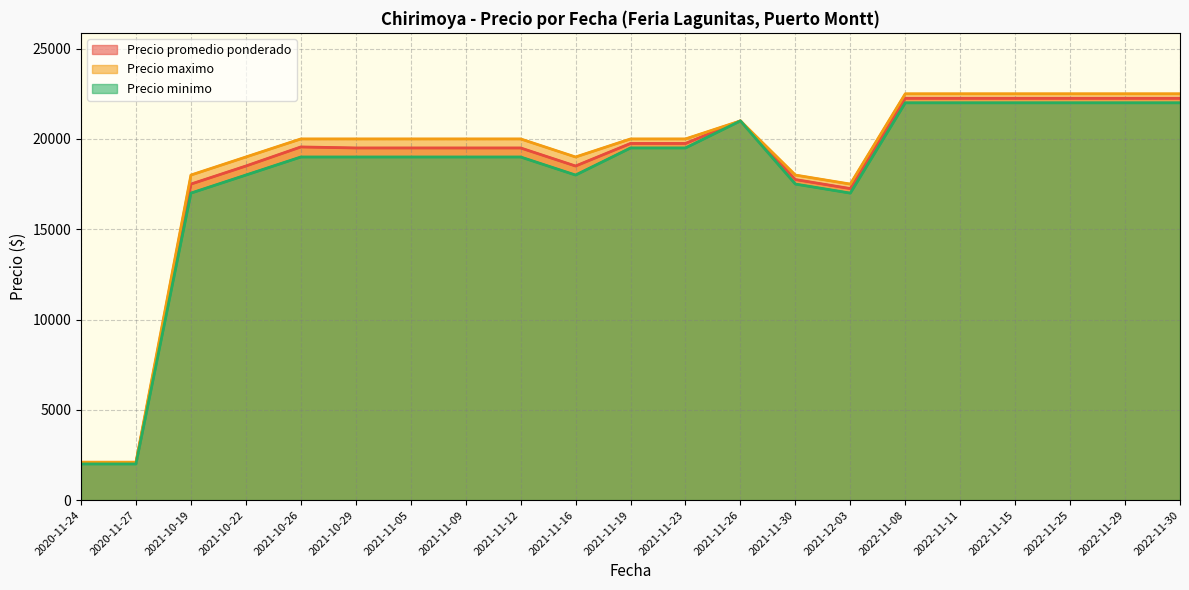

Which series changed the most between 2020-11-27 and 2021-12-03?

Precio maximo